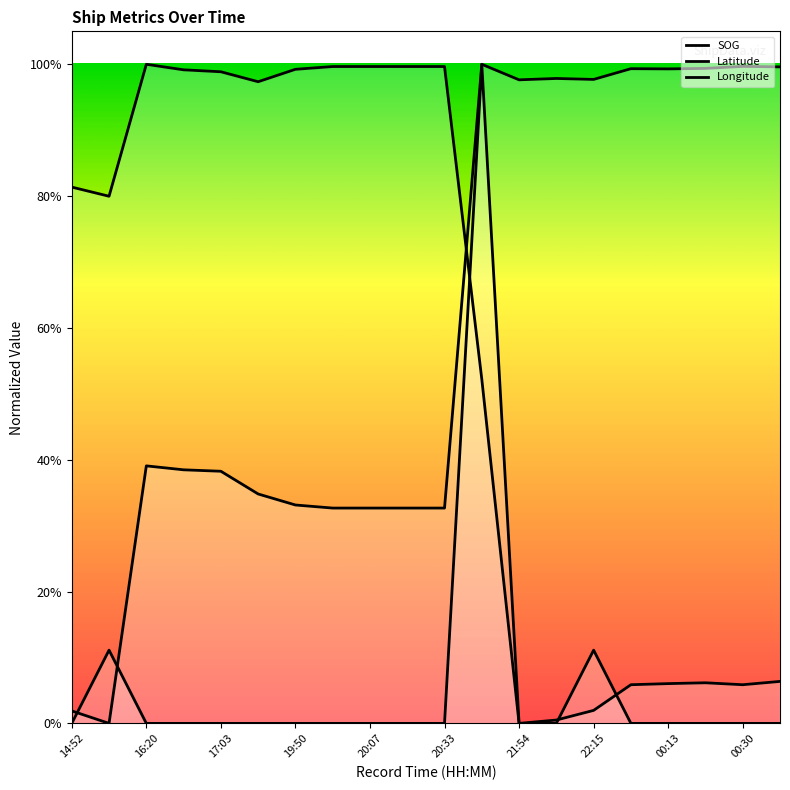

Which series ends up on top after the final intersection of Latitude and SOG?

Latitude